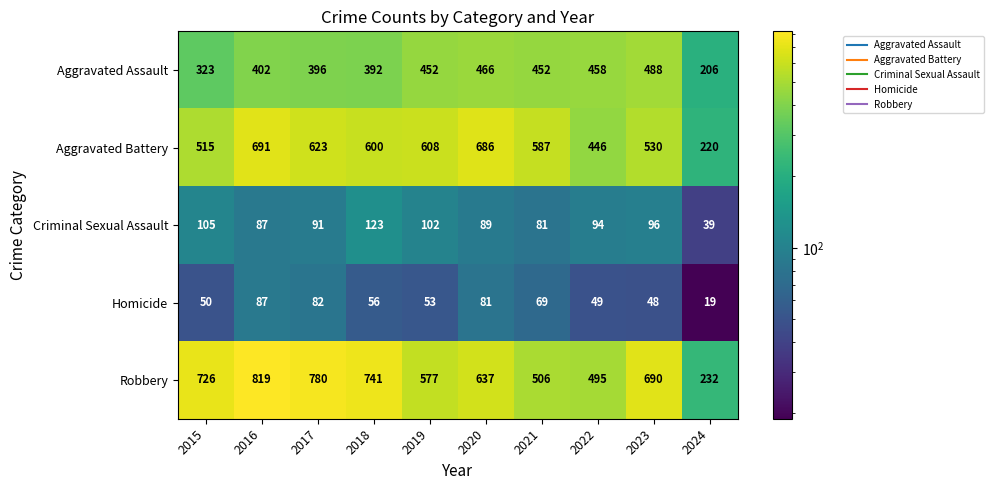

At which category does the chart reach its minimum across all series?

2024